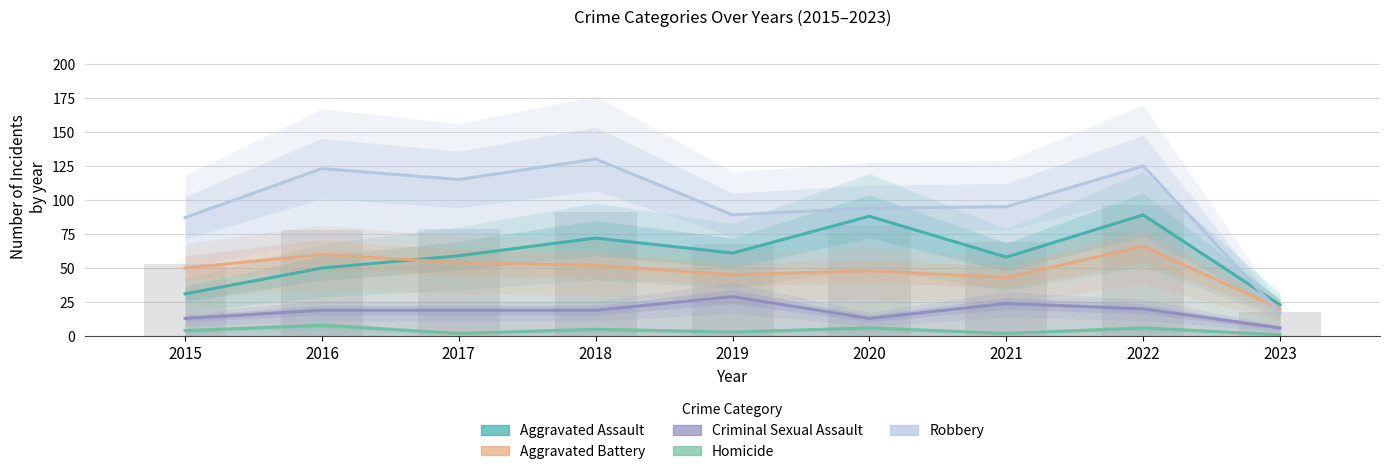

Is the value of Homicide at 2016 greater than the value of Criminal Sexual Assault at 2020?

No